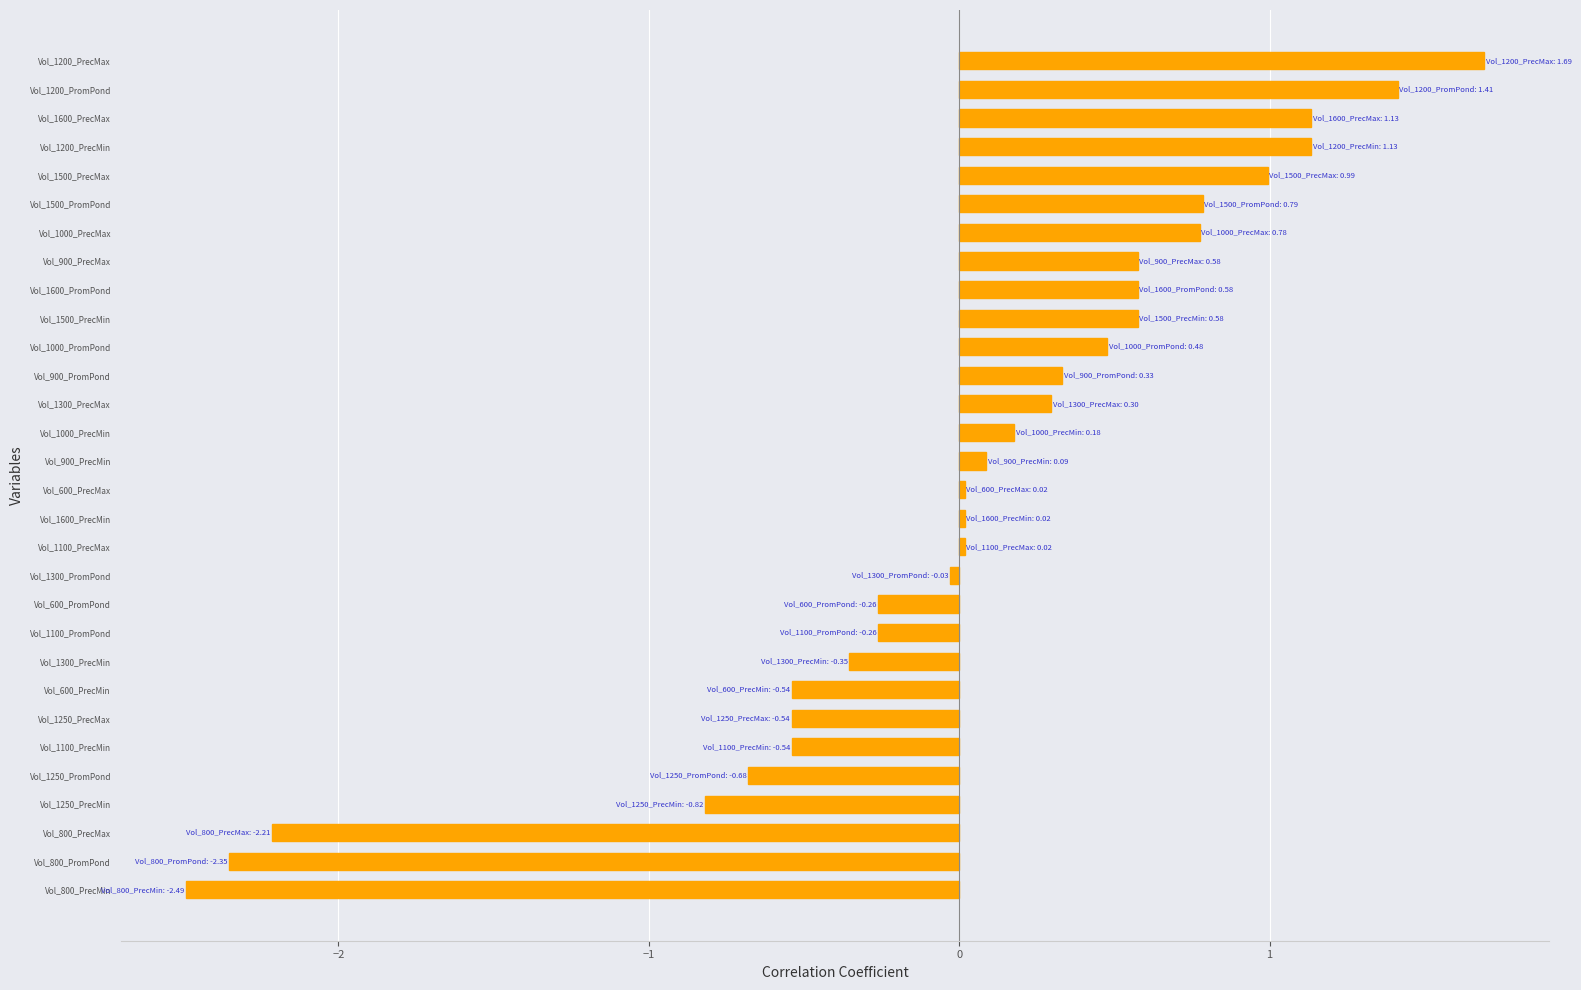

How many categories are shown in the chart?

30